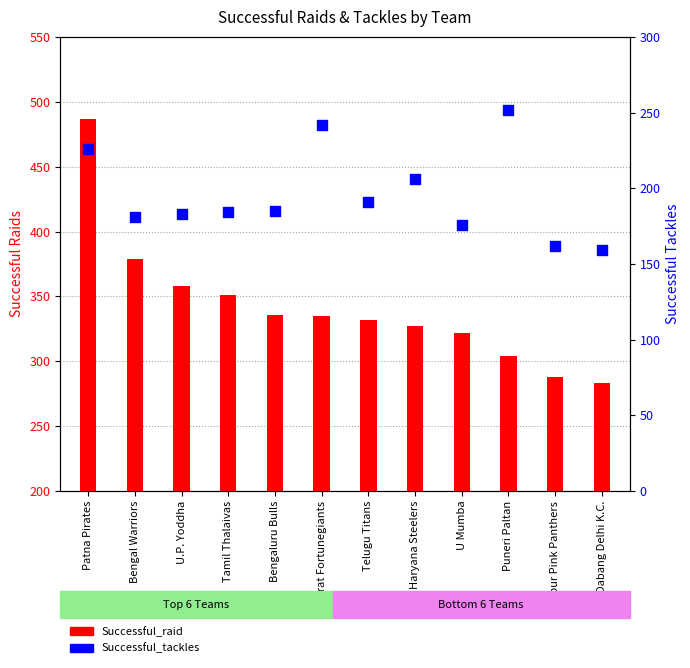

Which series has the largest Y range (max minus min)?

Successful_raid